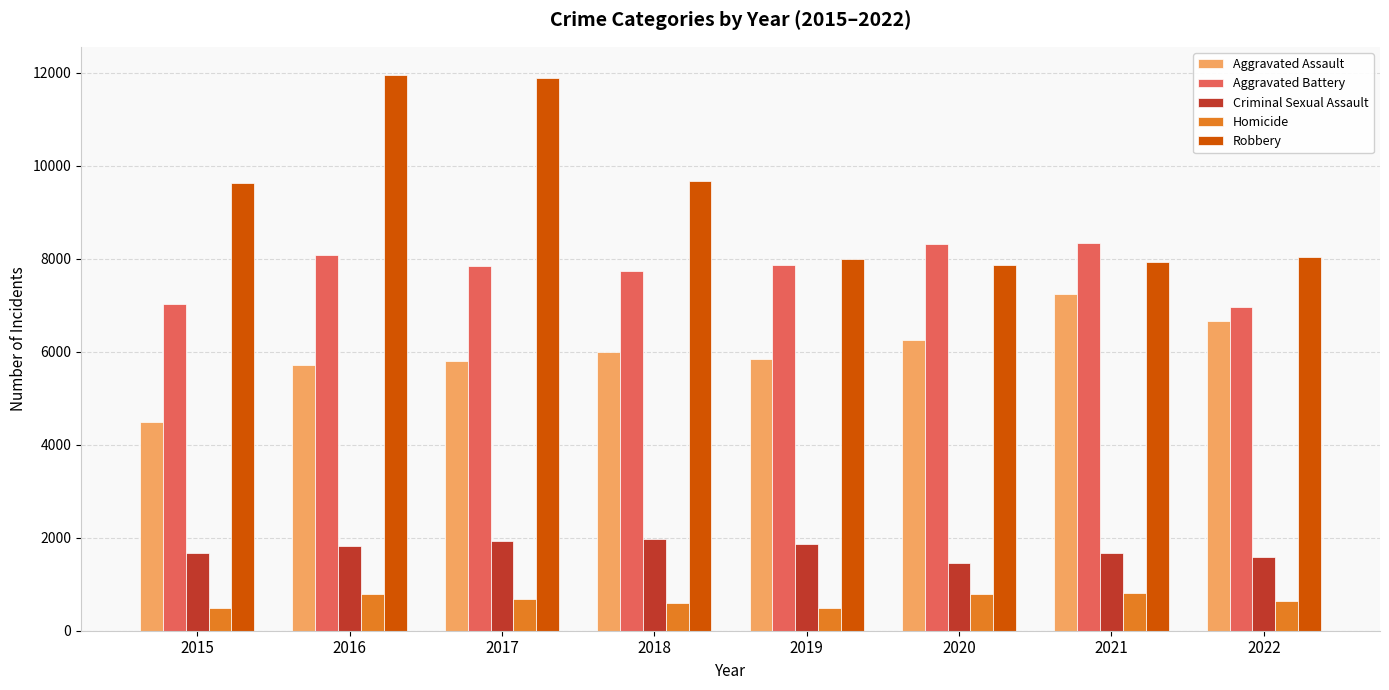

The value of Aggravated Assault at 2016 is 7512. True or false?

False